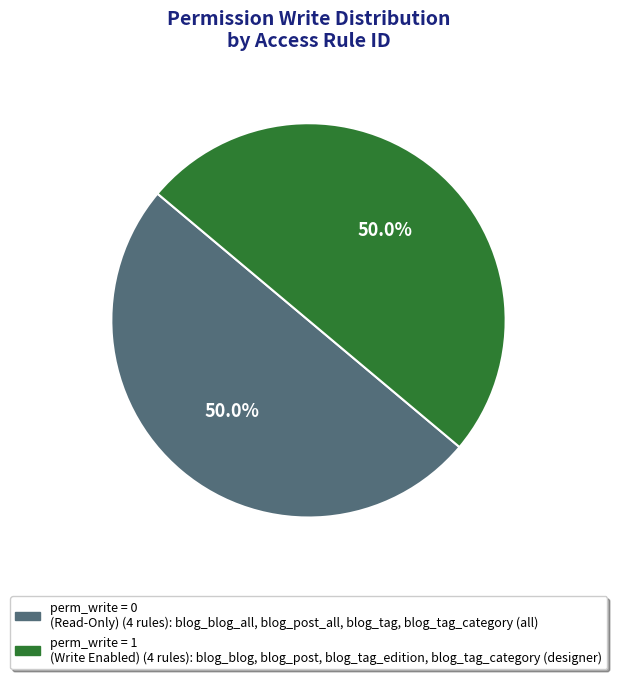

How many segments does this pie chart have?

2